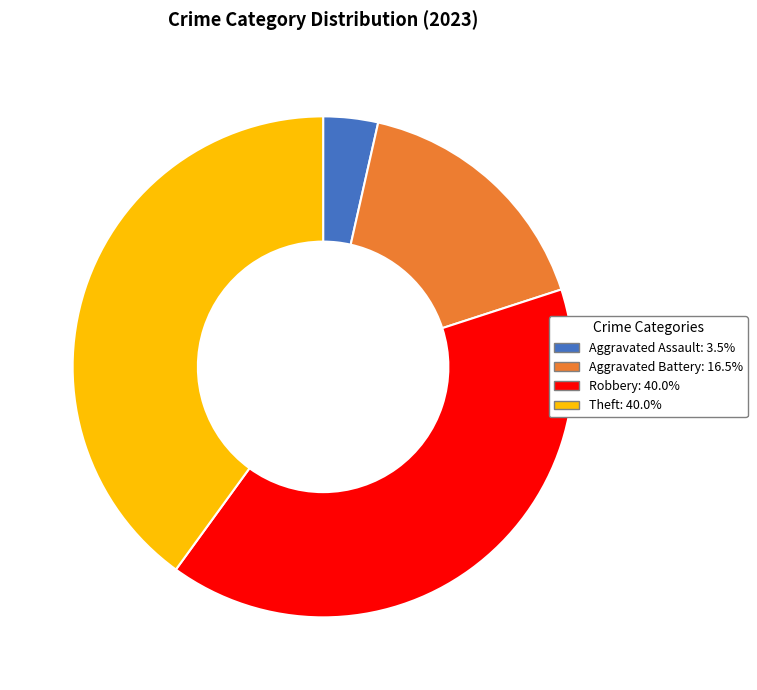

Is it true that Aggravated Battery is 16% of the pie?

True